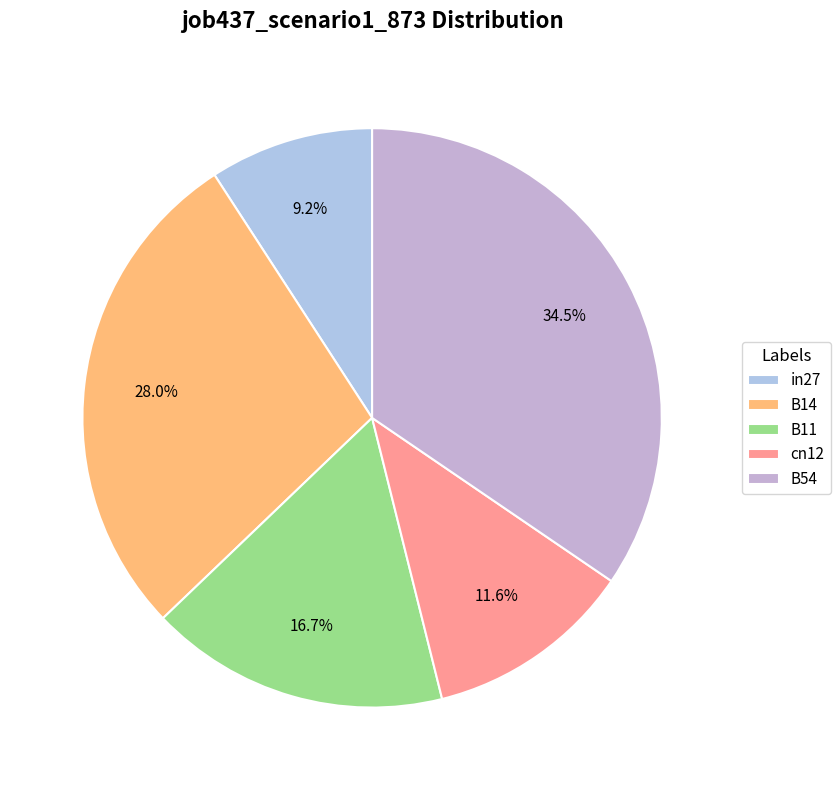

To the nearest percent, what is the average slice percentage?

20%